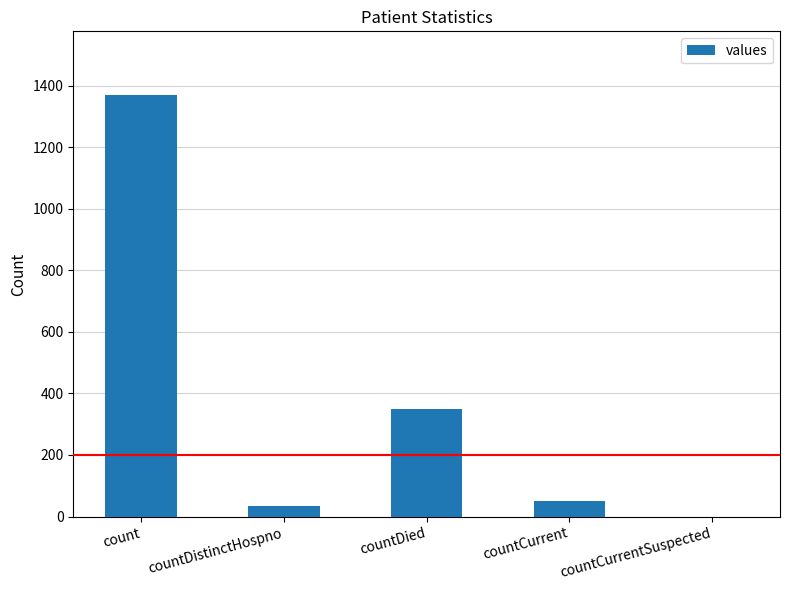

Reading right to left, transcribe all the data shown in this chart.

0	52	349	33	1371